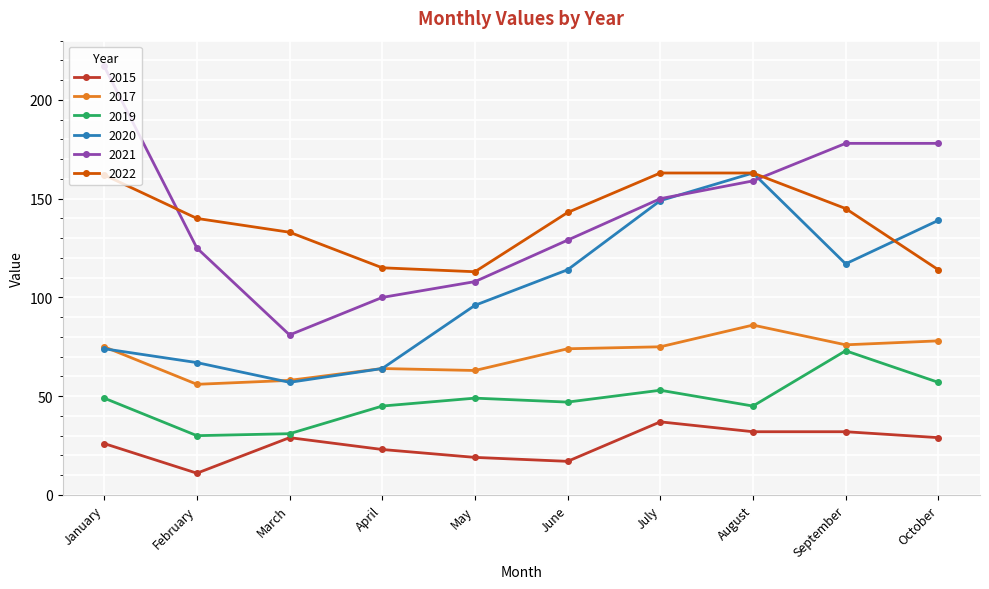

How many categories are shown in the chart?

10